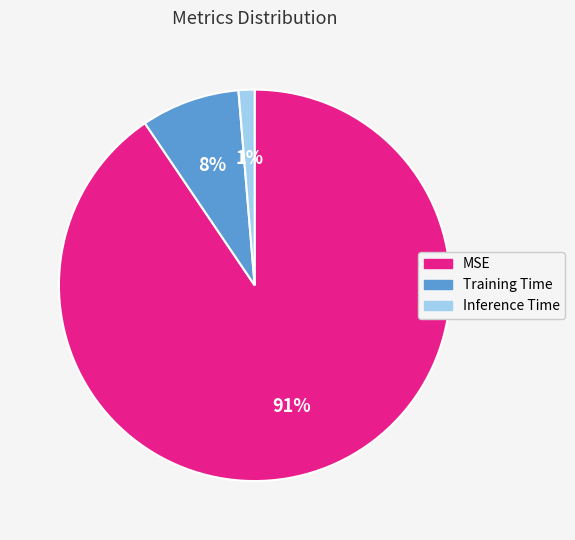

How many segments does this pie chart have?

3